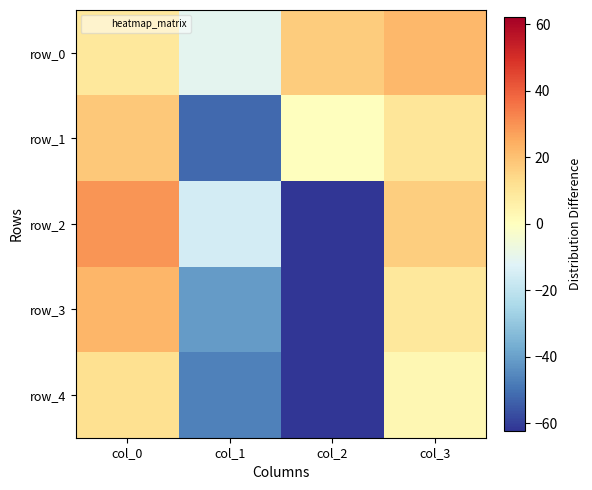

At which label does row_4 first exceed 3?

col_0